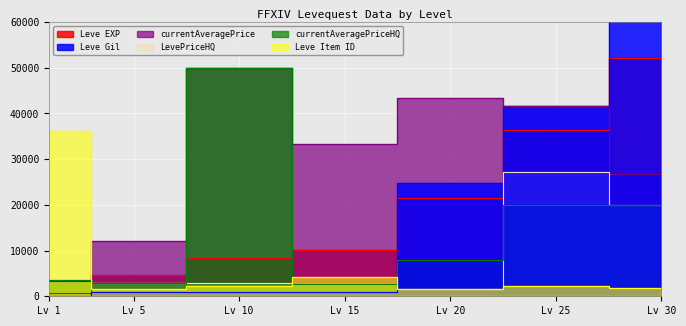

What is the value of the Leve Item ID point at the 5th from the left?

1688